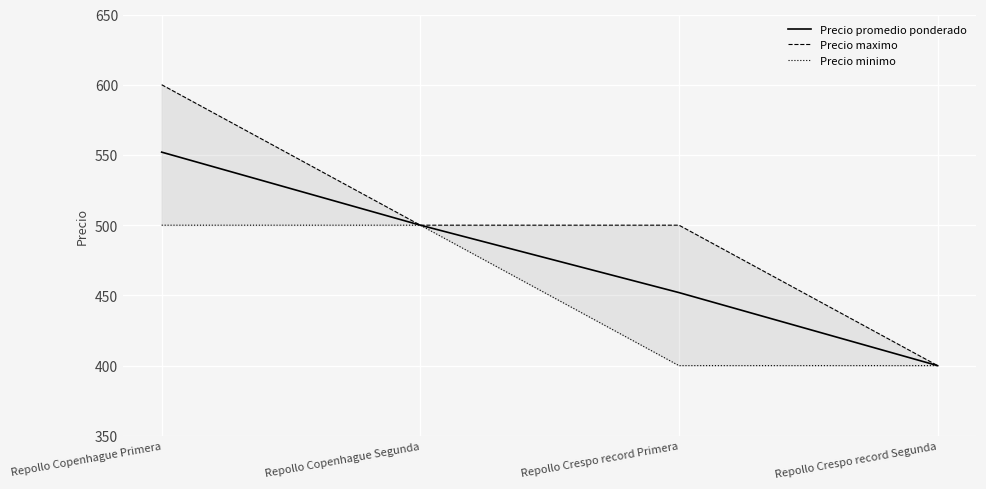

At which category is the sum across all series the highest?

Repollo Copenhague Primera